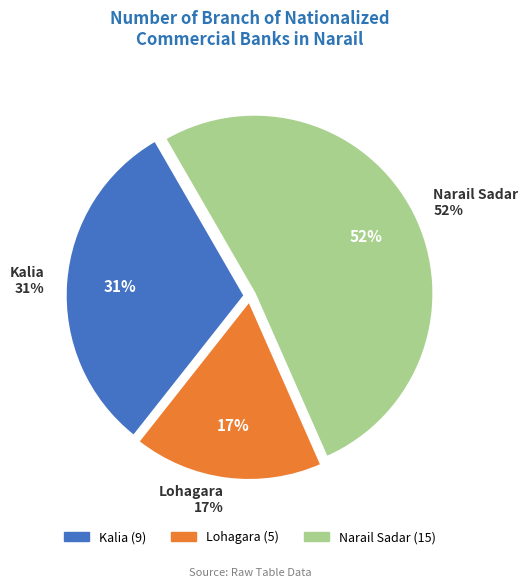

How many slices are in this pie chart?

3